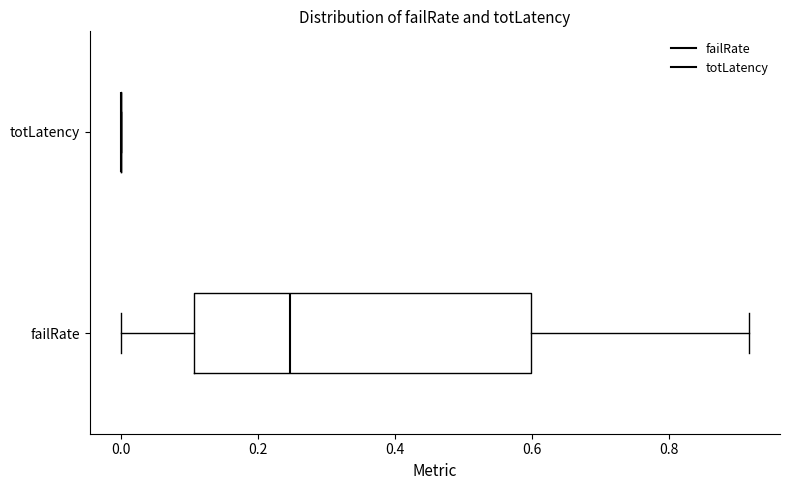

Comparing the boxes themselves (not the whiskers), which one is the widest?

failRate